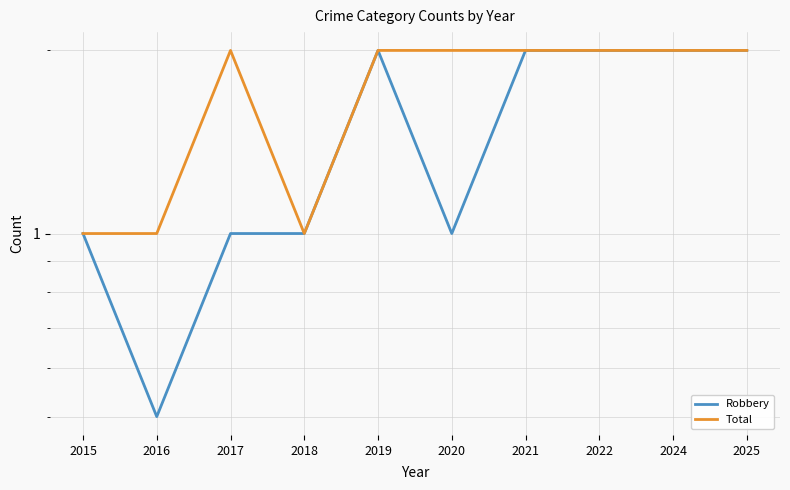

Which series has the largest total across all categories?

Total